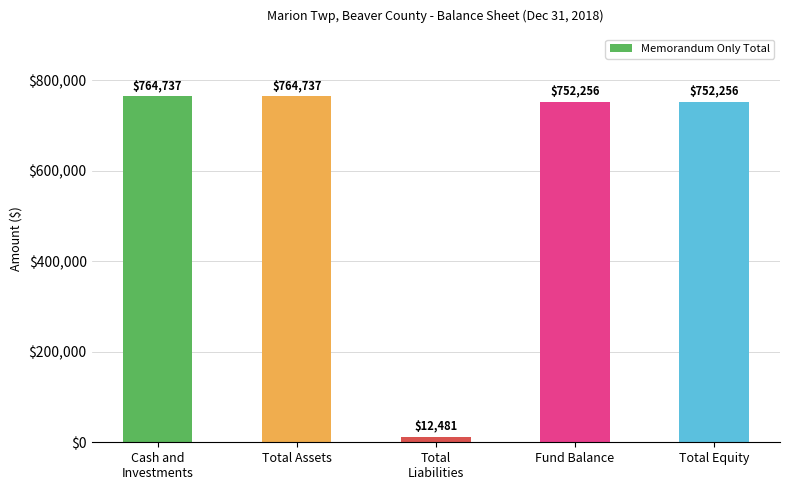

Read the value at Total Equity.

752256